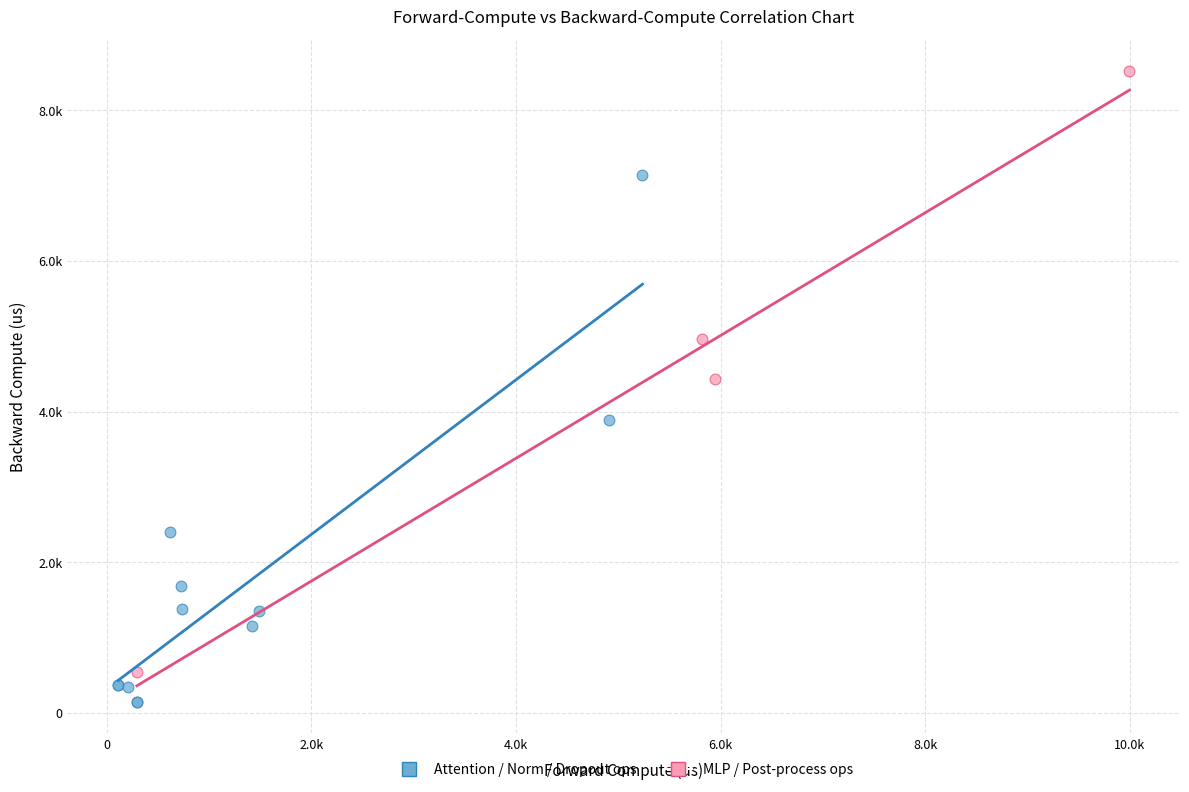

Which series reaches the maximum Y coordinate?

MLP / Post-process ops